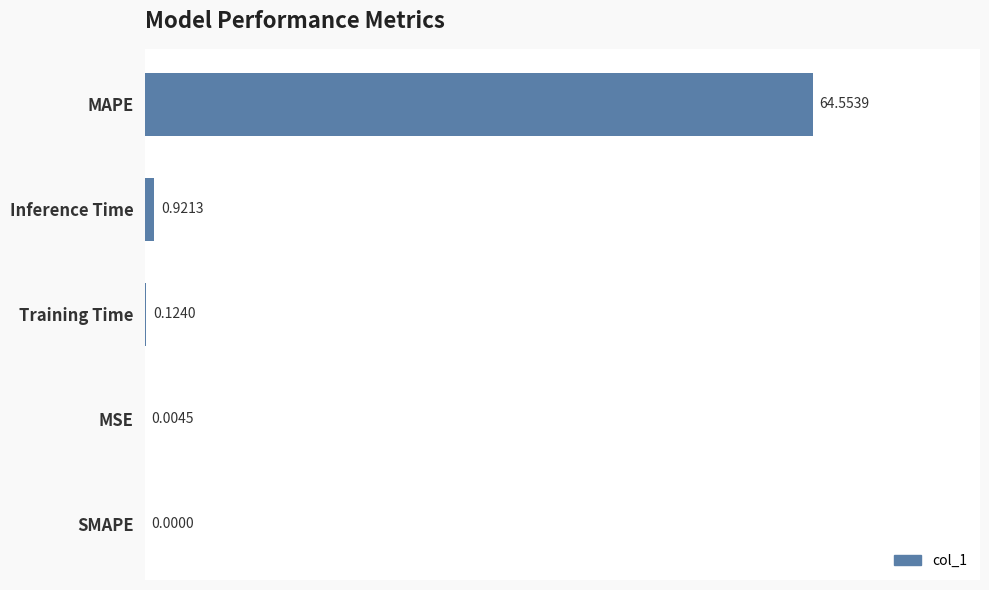

Which category has the highest value across all series?

MAPE